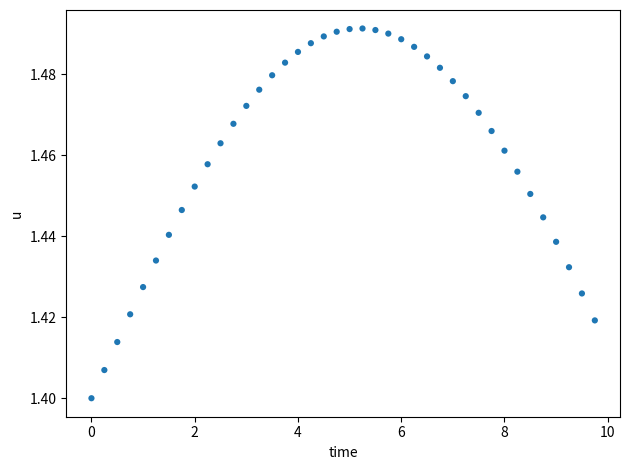

What is the range of X values (max minus min)?

9.8